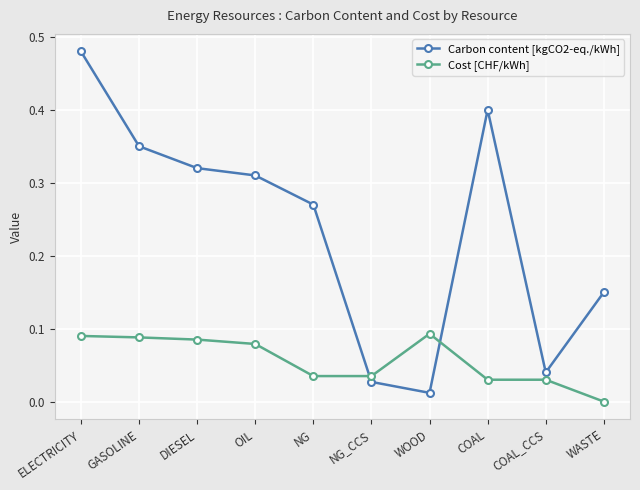

Rank the series by their maximum value, from lowest to highest.

Cost [CHF/kWh], Carbon content [kgCO2-eq./kWh]